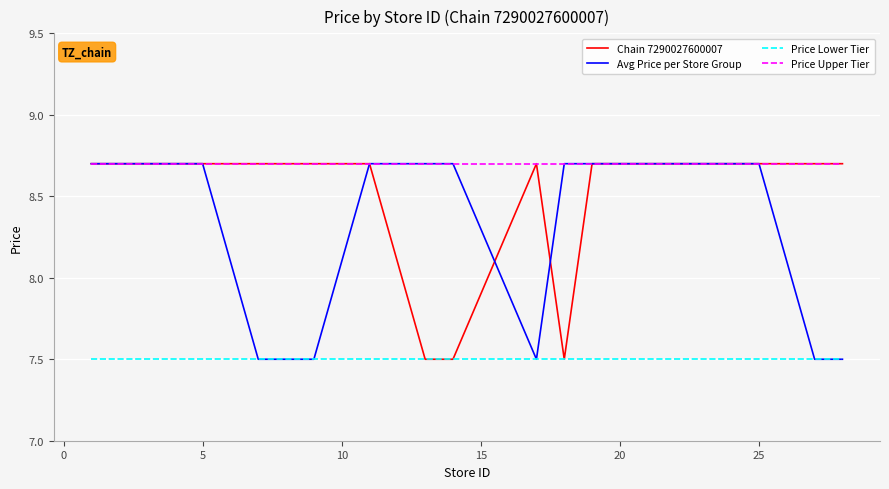

Count the number of data series in this chart.

4